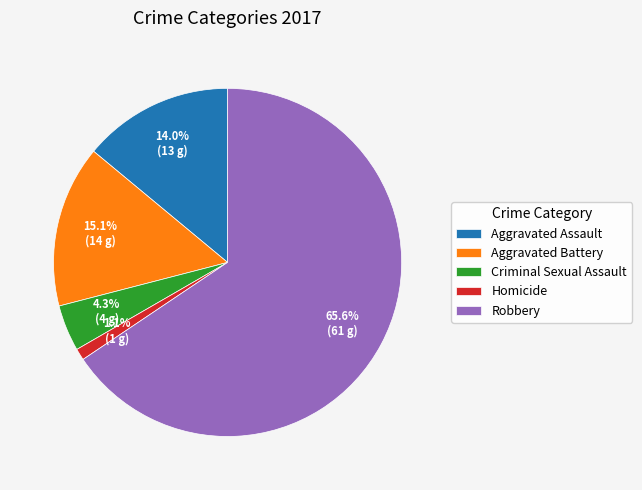

Approximately how many times larger is the value at Criminal Sexual Assault compared to Aggravated Assault?

0.3